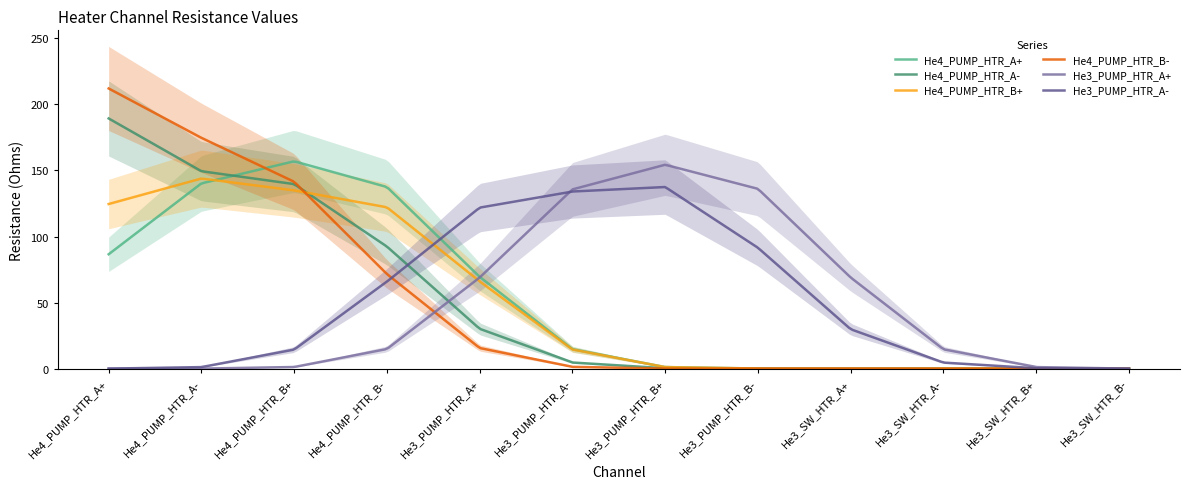

How many times do He3_PUMP_HTR_A+ and He4_PUMP_HTR_B+ cross each other?

1